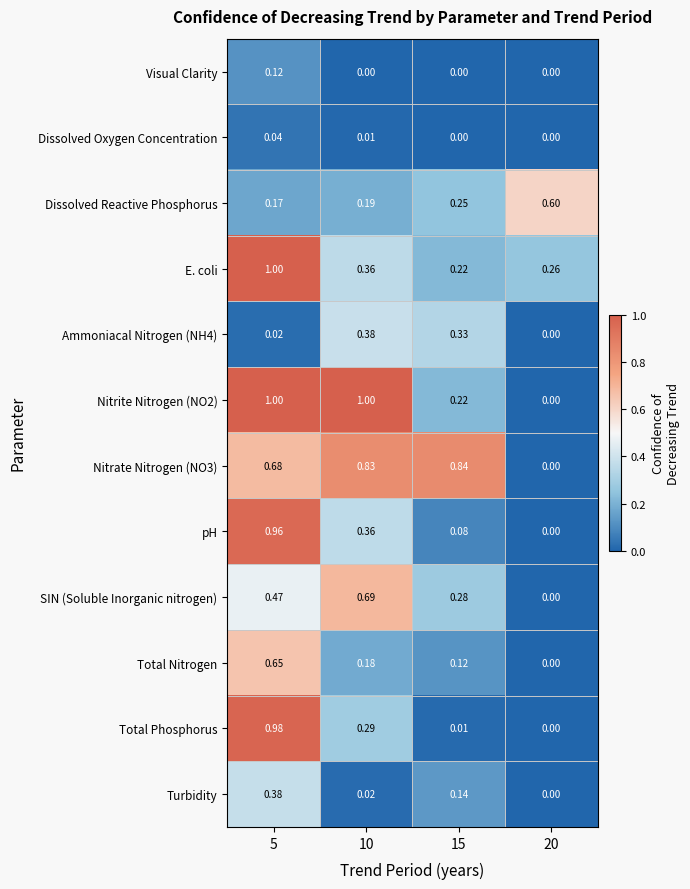

Which series has the widest spread of values?

Nitrite Nitrogen (NO2)